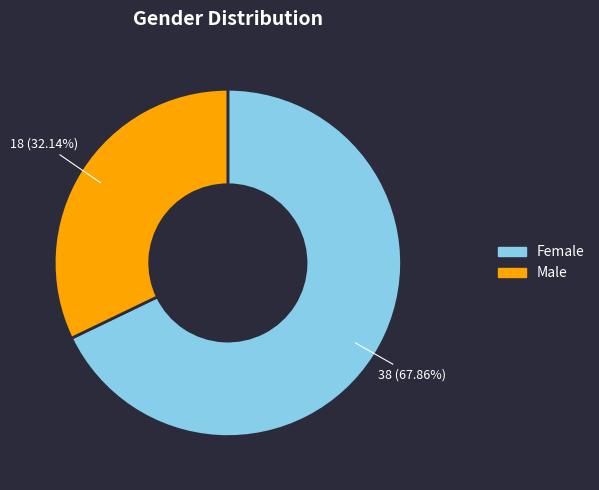

Which category has the biggest portion of the pie?

Female